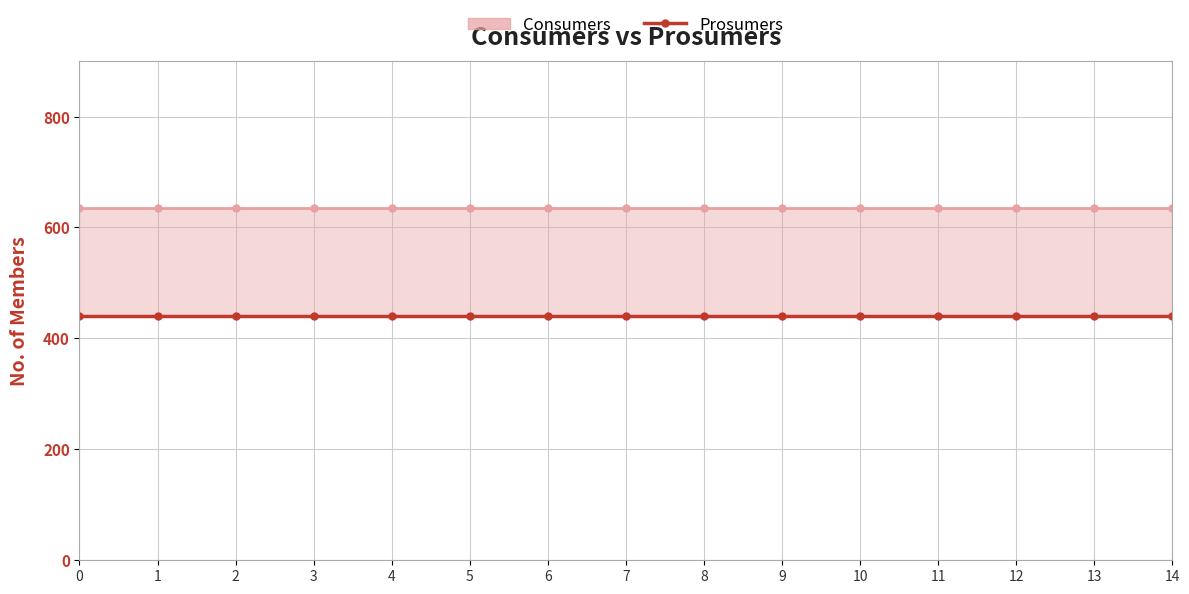

True or false: Consumers and Prosumers cross at least once.

False